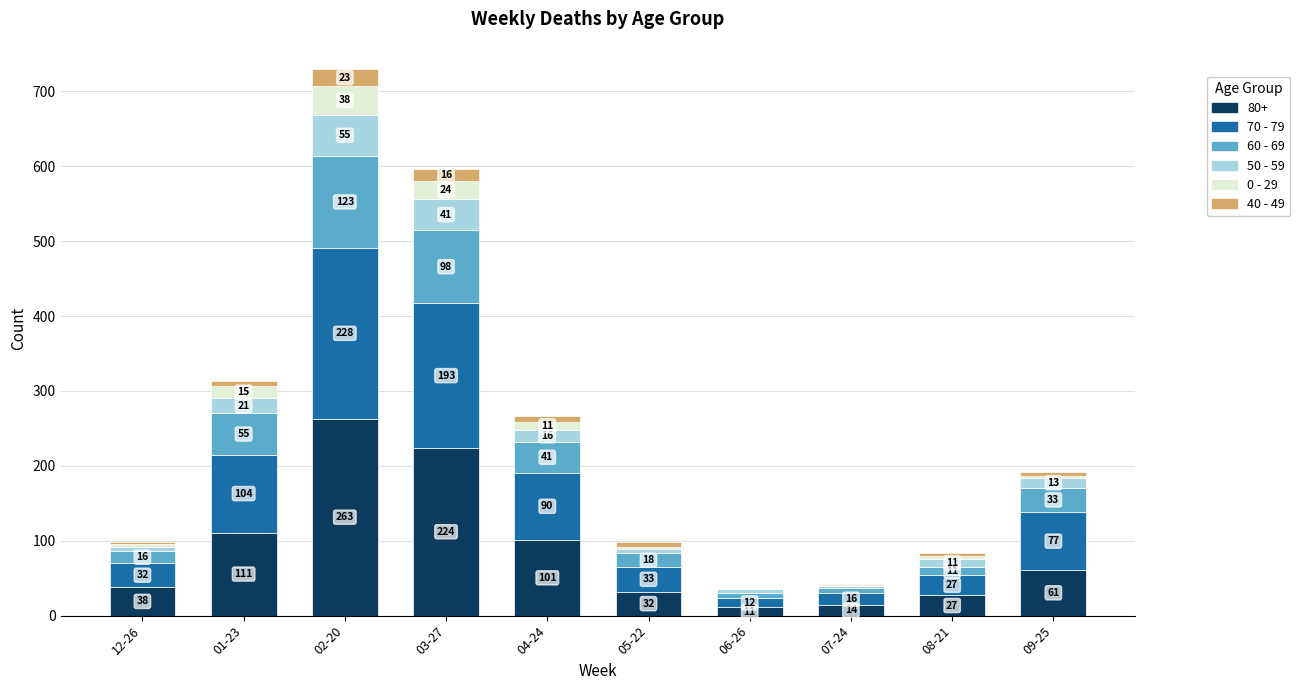

What is the sum of the 80+ values at 01-23 and 07-24?

125